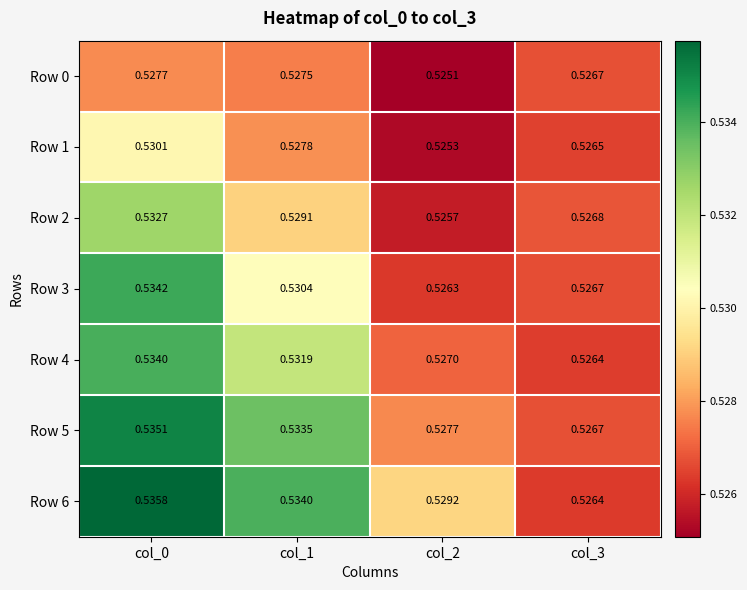

Is the value of Row 3 at col_3 greater than the value of Row 6 at col_1?

No